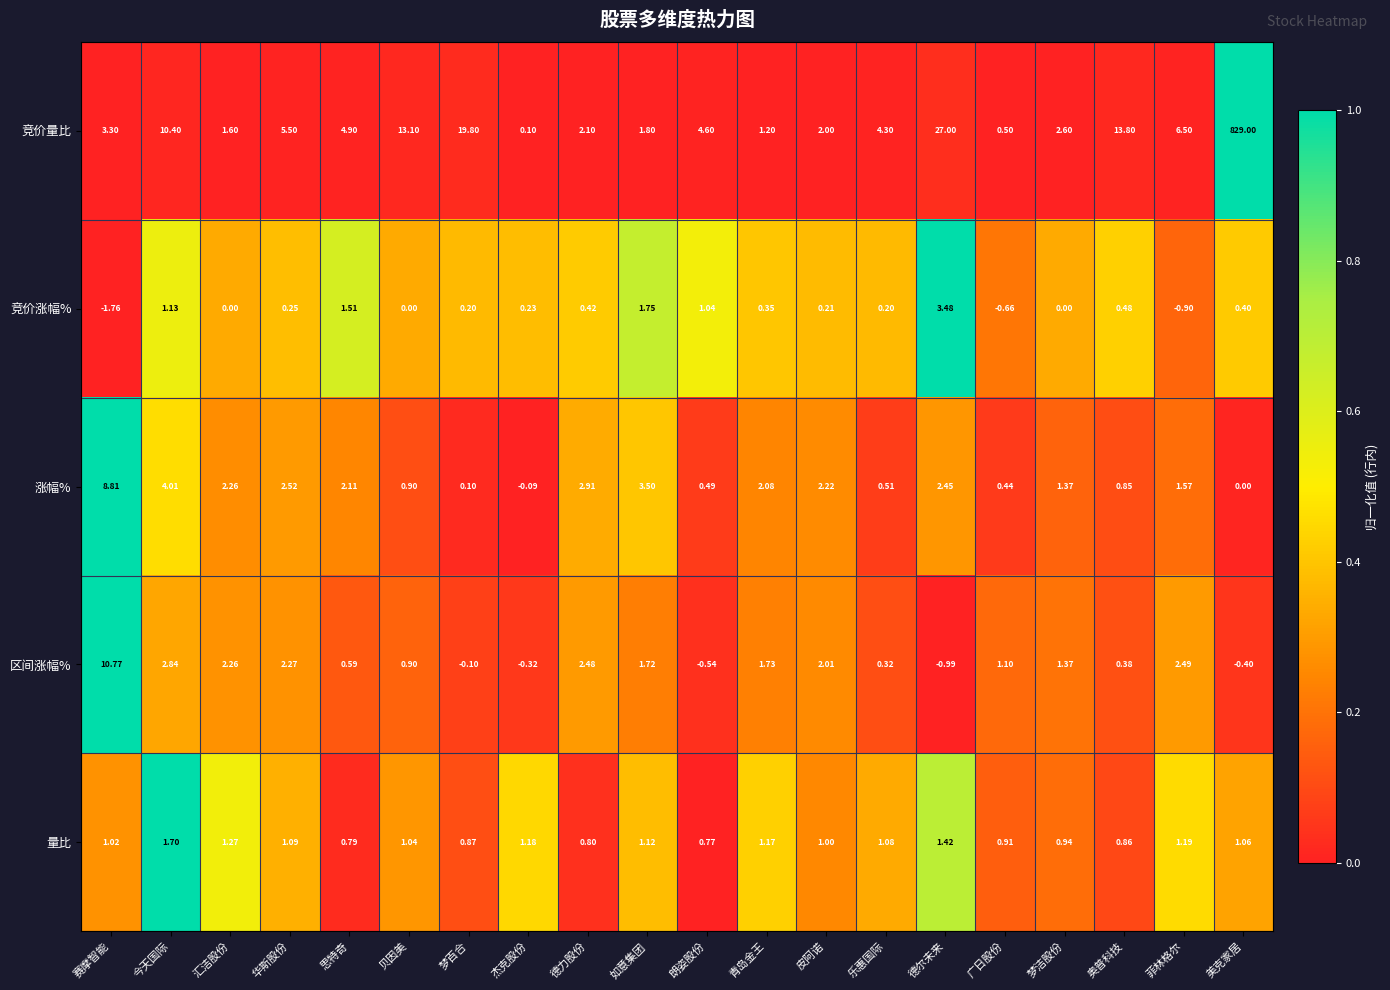

Rank the series at 华斯股份 from lowest to highest value.

竞价涨幅%, 量比, 区间涨幅%, 涨幅%, 竞价量比